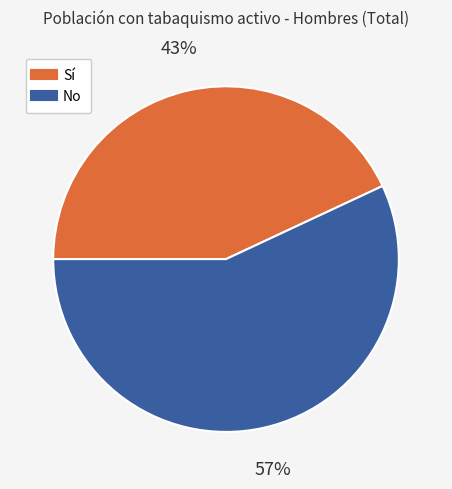

Does any single category account for the majority?

Yes